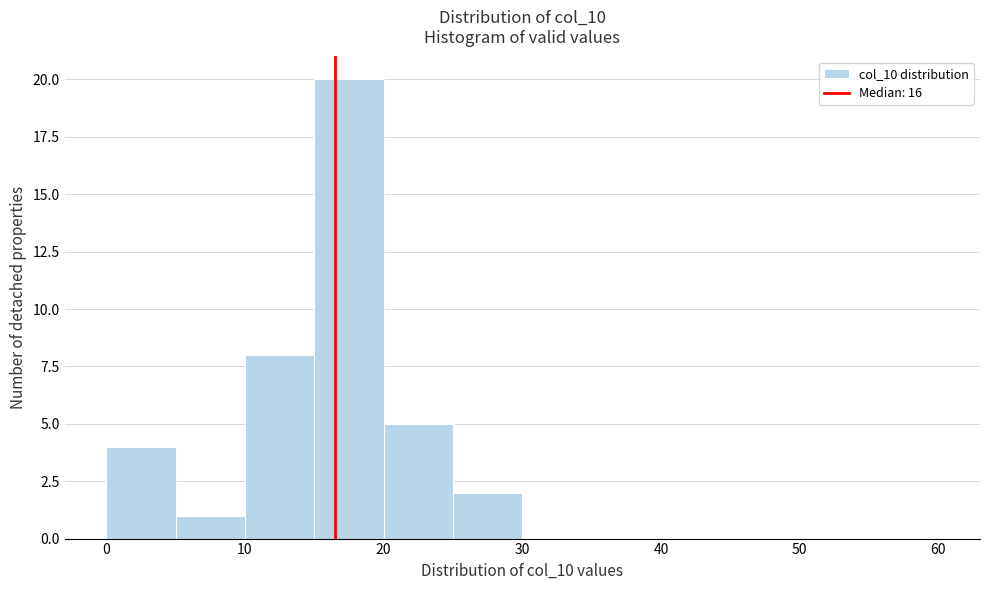

What is the height of the bar covering 20 to 25 on the x-axis? The values are not printed on the chart, so give them approximately, as read against the axis.

5